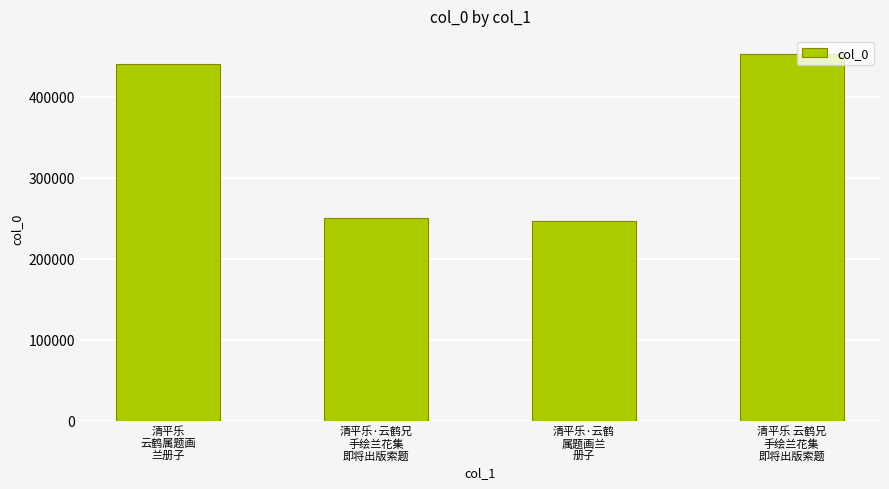

The chart shows a value of 246294 at 清平乐·云鹤
属题画兰
册子. True or false?

True